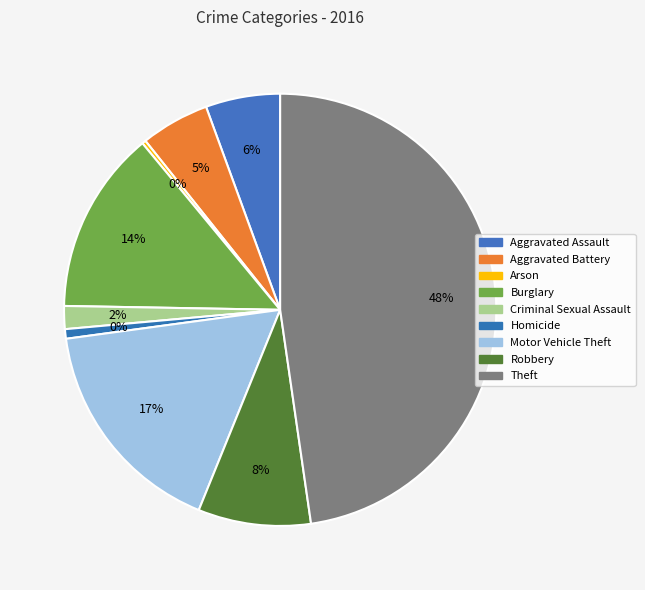

True or false: Robbery accounts for 8% of the total.

True